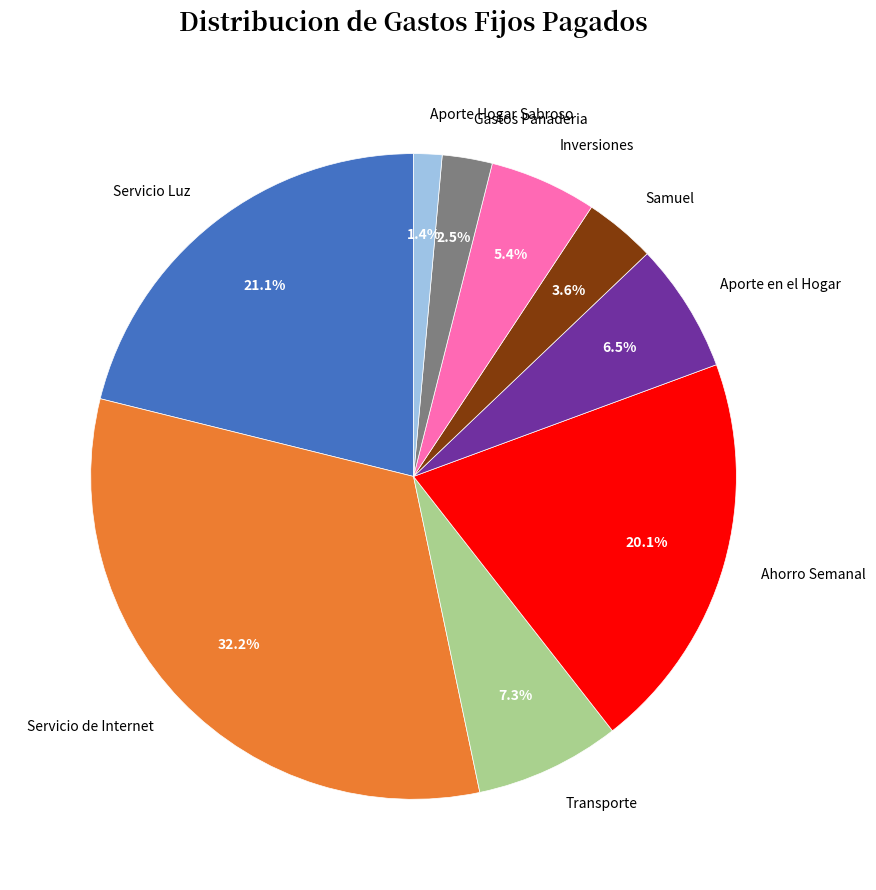

Between Ahorro Semanal and Aporte en el Hogar, which is larger?

Ahorro Semanal